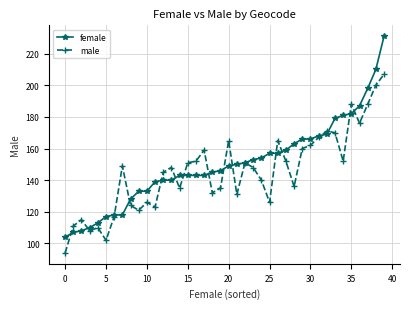

List the series in order of their peak value, lowest first.

male, female